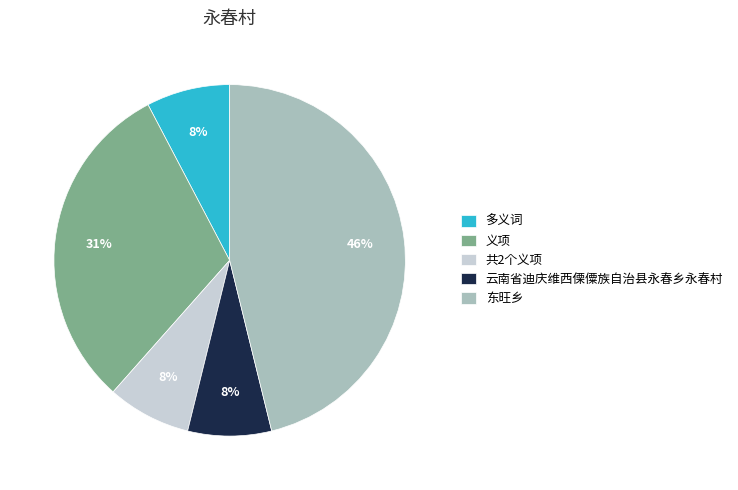

Approximately how many times larger is the value at 东旺乡 compared to 义项?

1.5